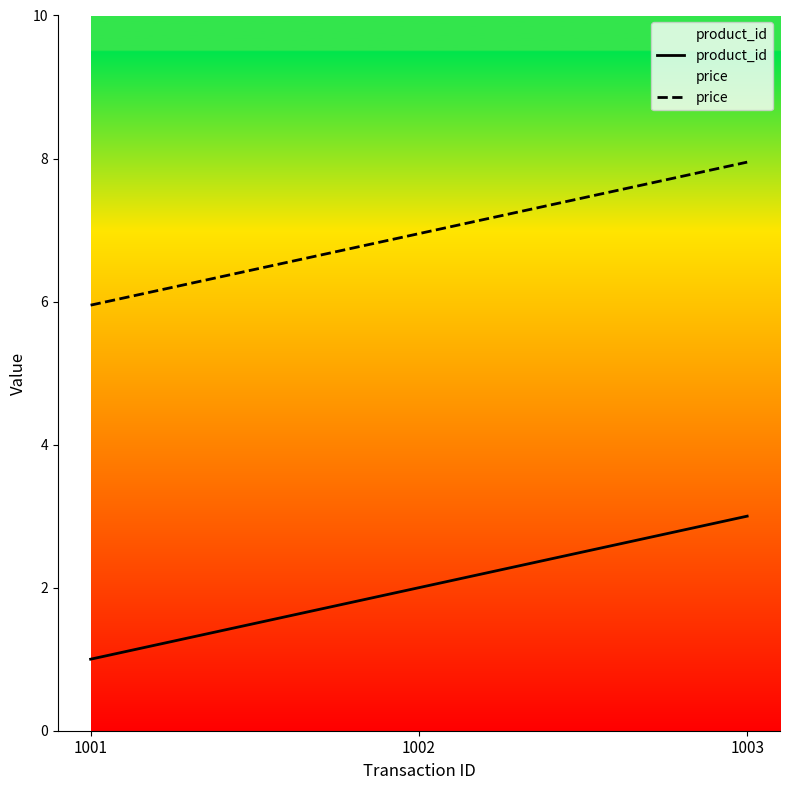

The price series shows 2.1 at 1003. True or false?

False